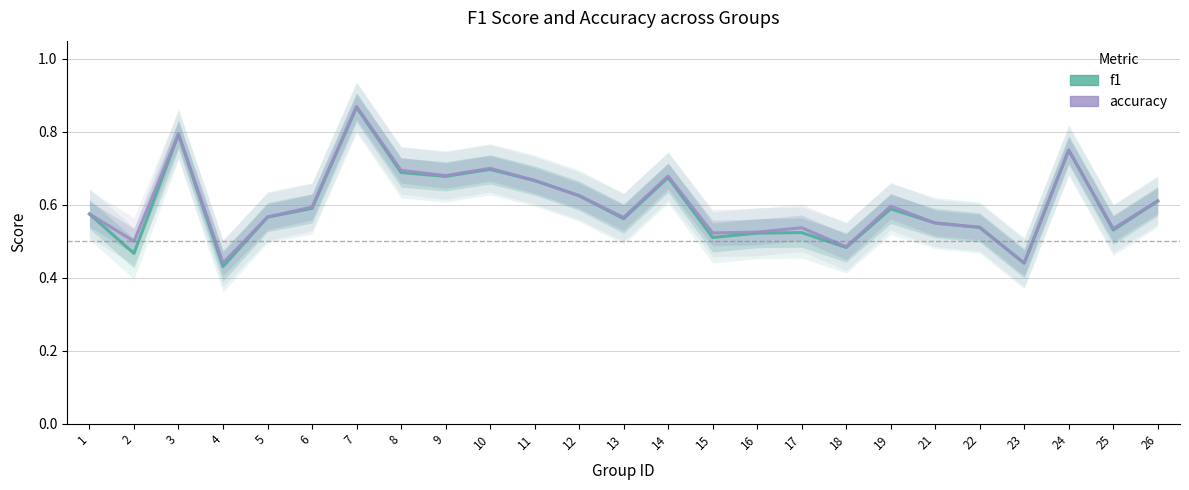

At which category does f1 reach its first local valley?

2